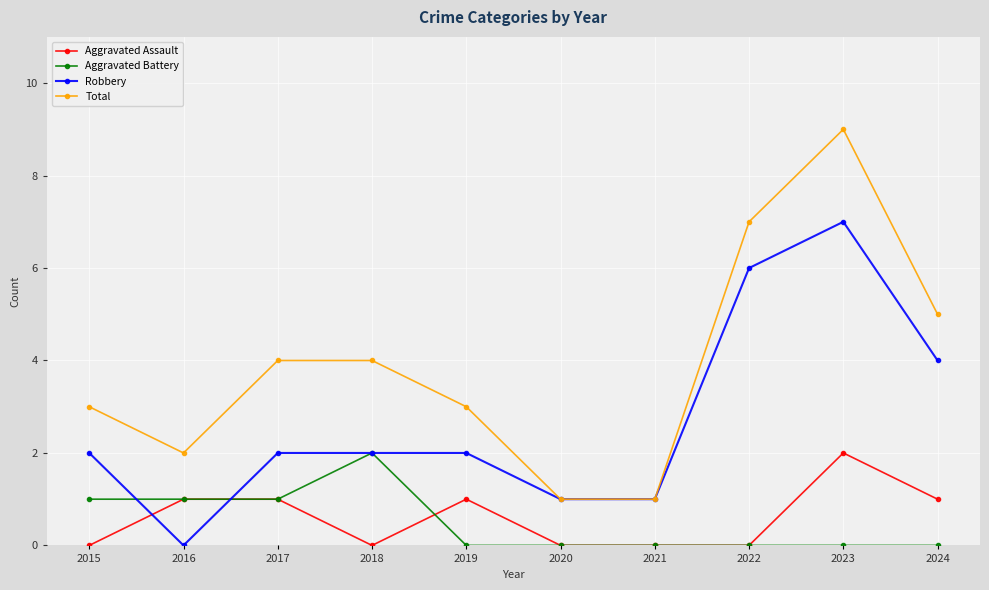

At which category is the sum across all series the highest?

2023